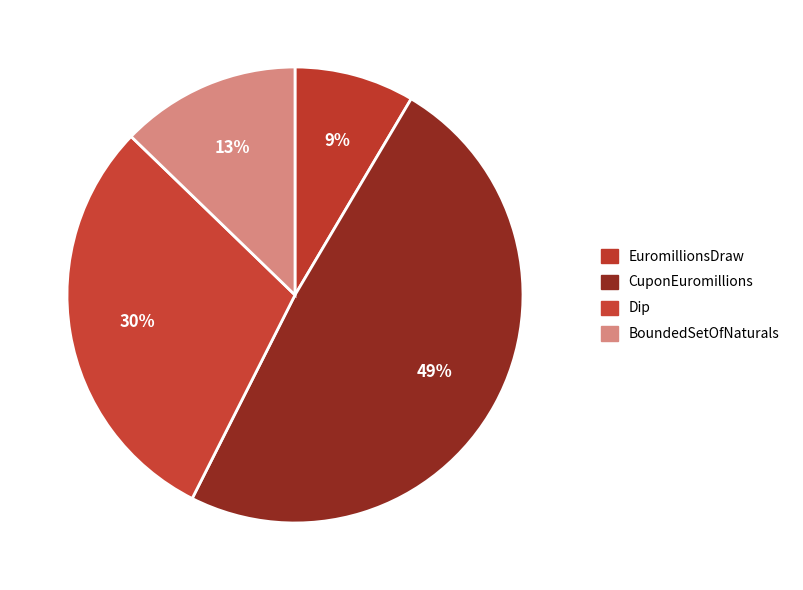

What percentage is the CuponEuromillions slice, to the nearest percent?

49%